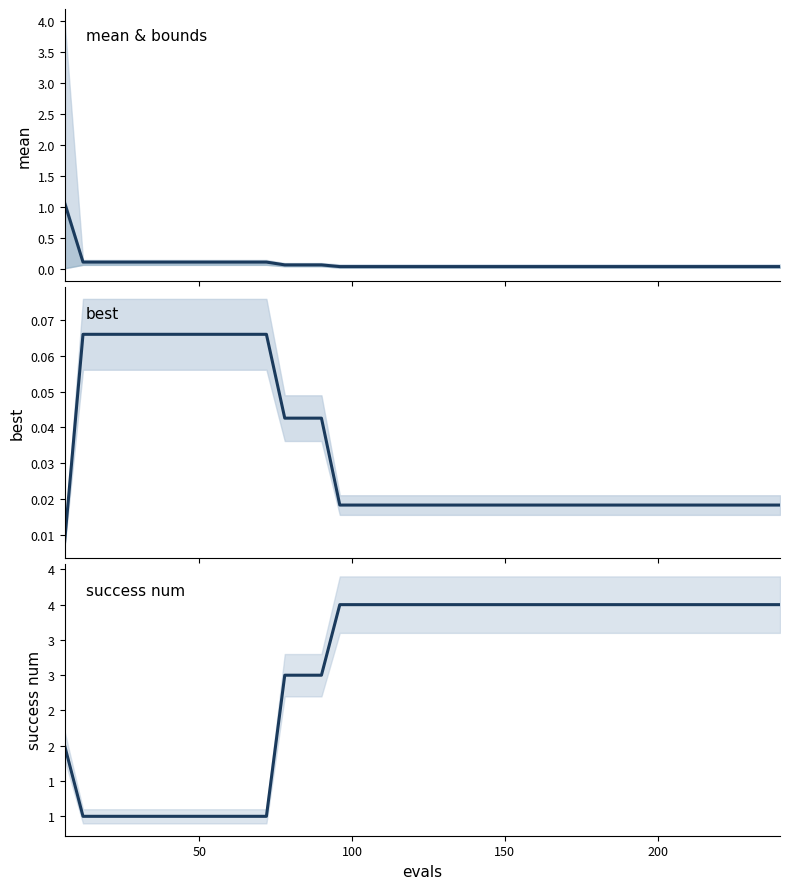

True or false: best has more than 0 interior local peaks.

False